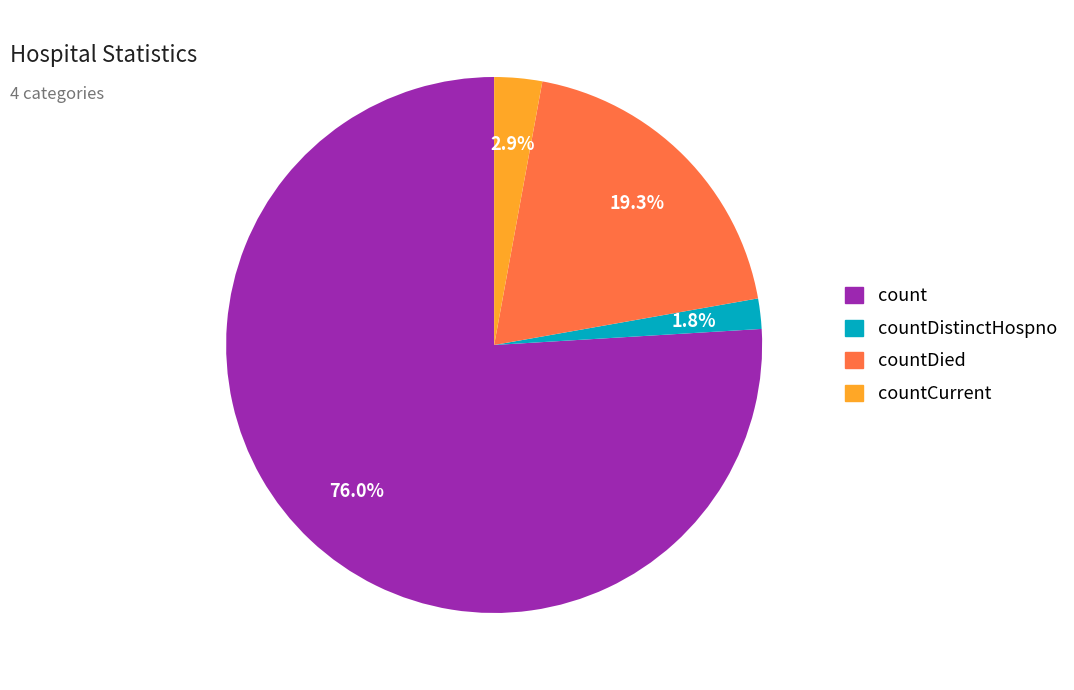

Is there a majority slice in this chart?

Yes